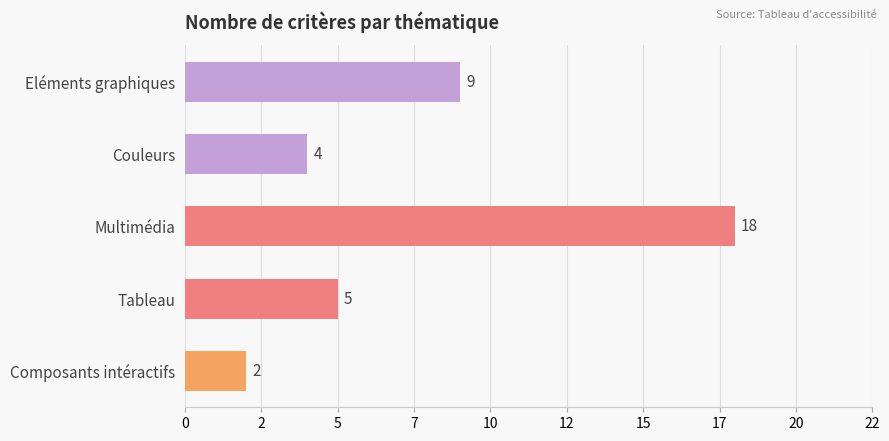

What is the sum of all values?

38